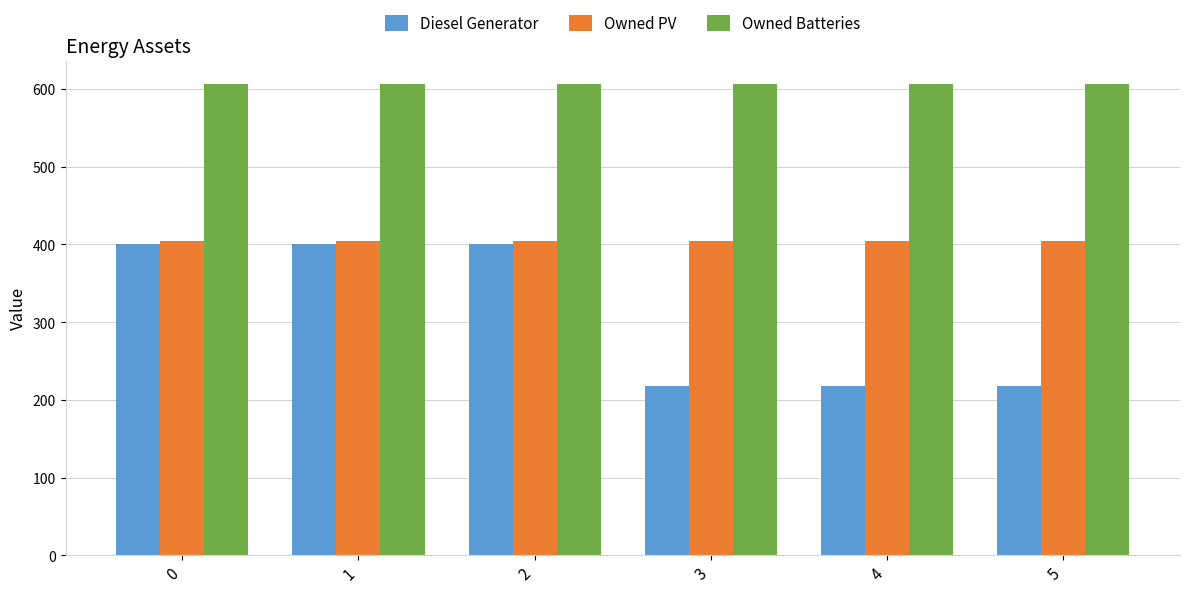

Which series has the largest total across all categories?

Owned Batteries